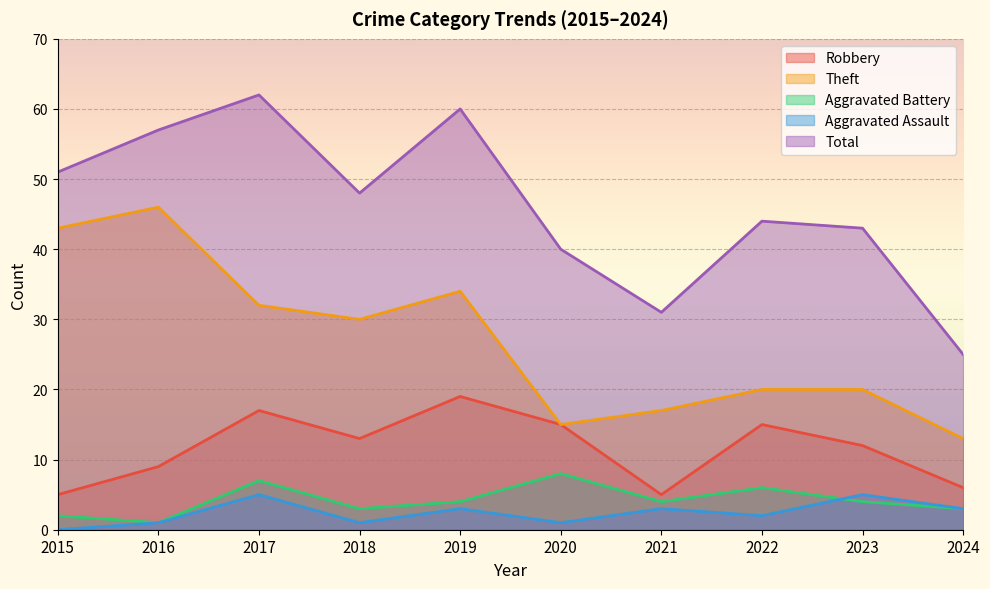

Rank the categories by Aggravated Assault value from lowest to highest.

2015, 2016, 2018, 2020, 2022, 2019, 2021, 2024, 2017, 2023